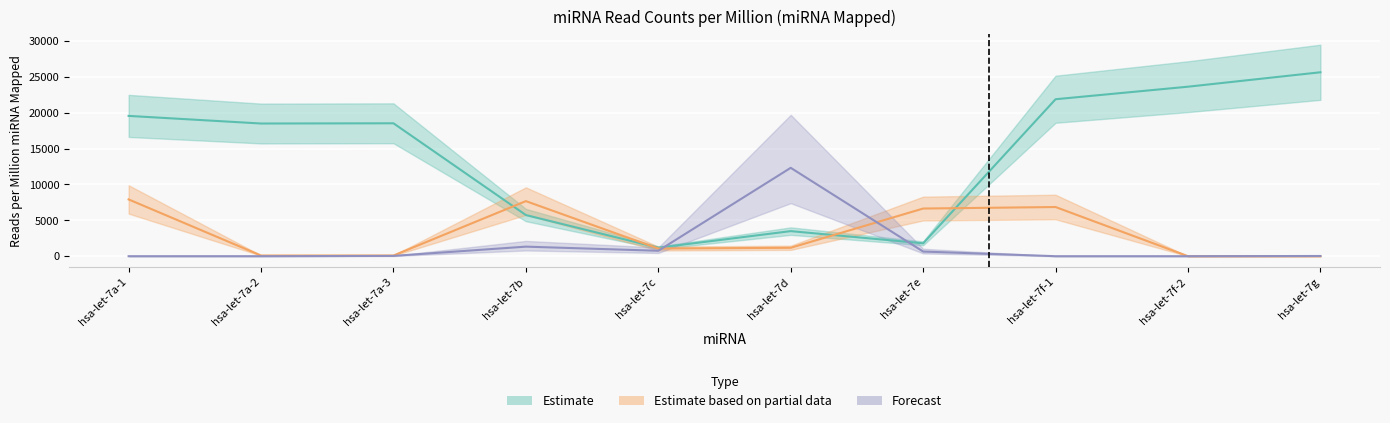

What is the sum of all Estimate based on partial data values?

31520.3